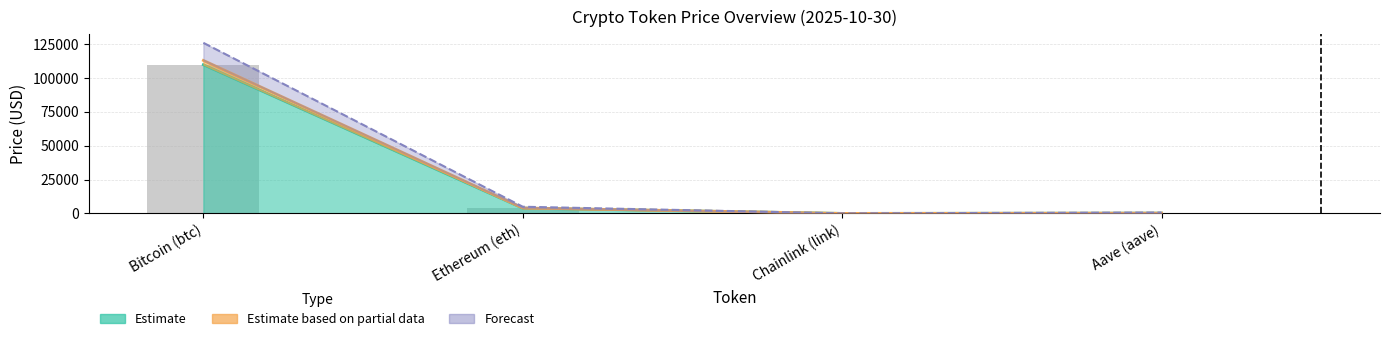

How many values in the price24hAgo series exceed 4007?

2